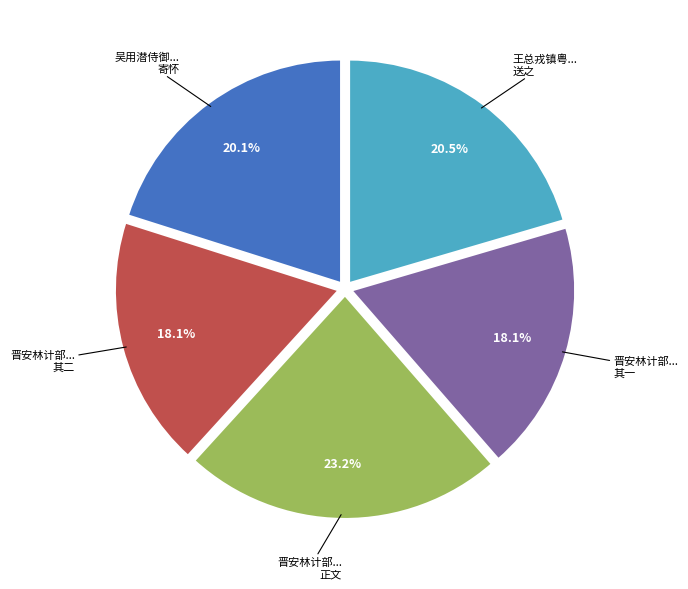

To the nearest percent, what is the average slice percentage?

20%